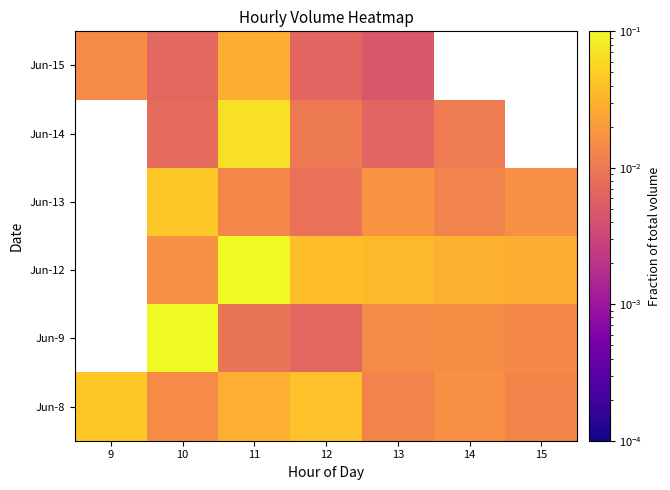

What is the spread (max minus min) of values at 10?

0.1